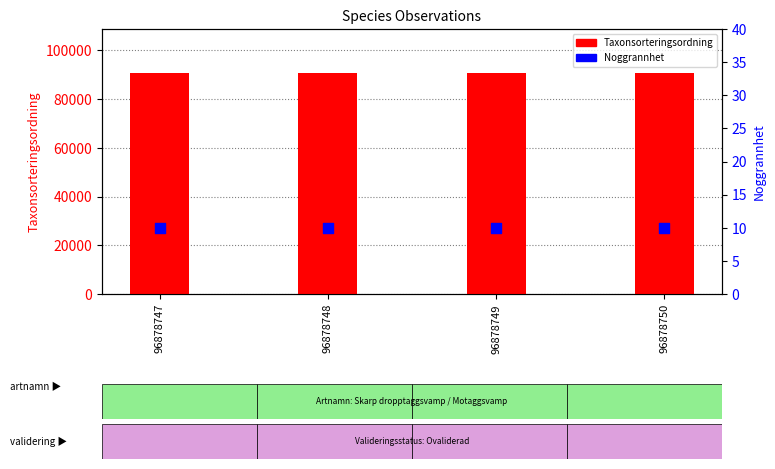

At how many categories does at least one series exceed 34671?

4